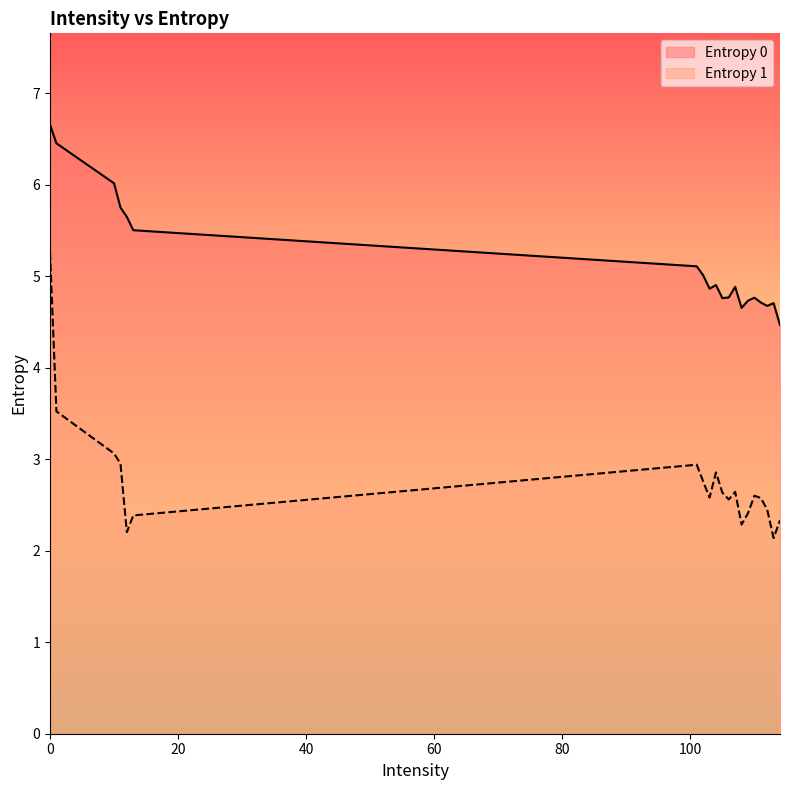

How many lines are shown in the chart?

2